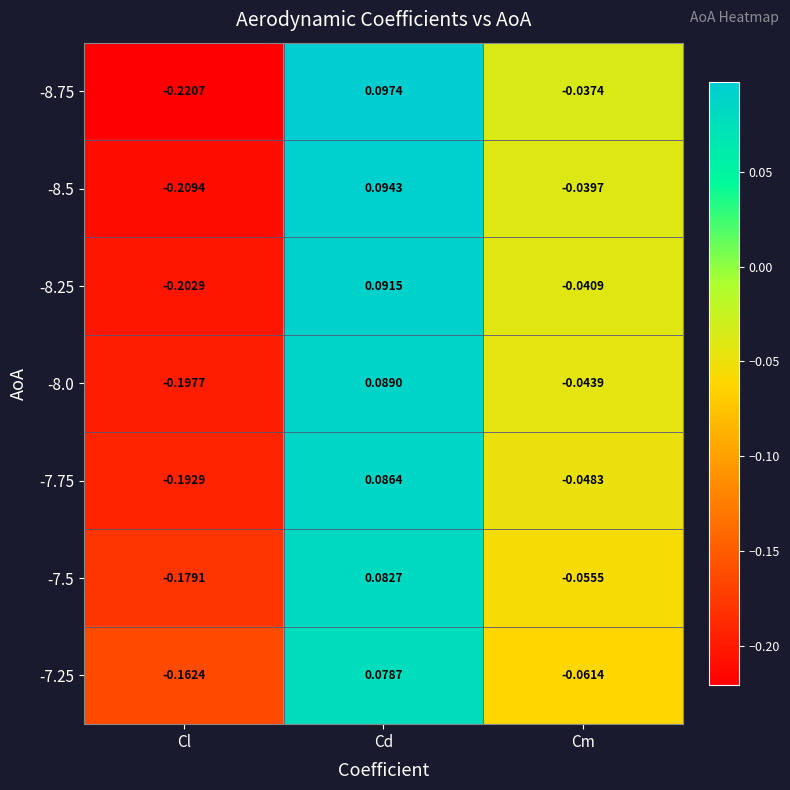

At which label does -8.25 first exceed 0?

Cd